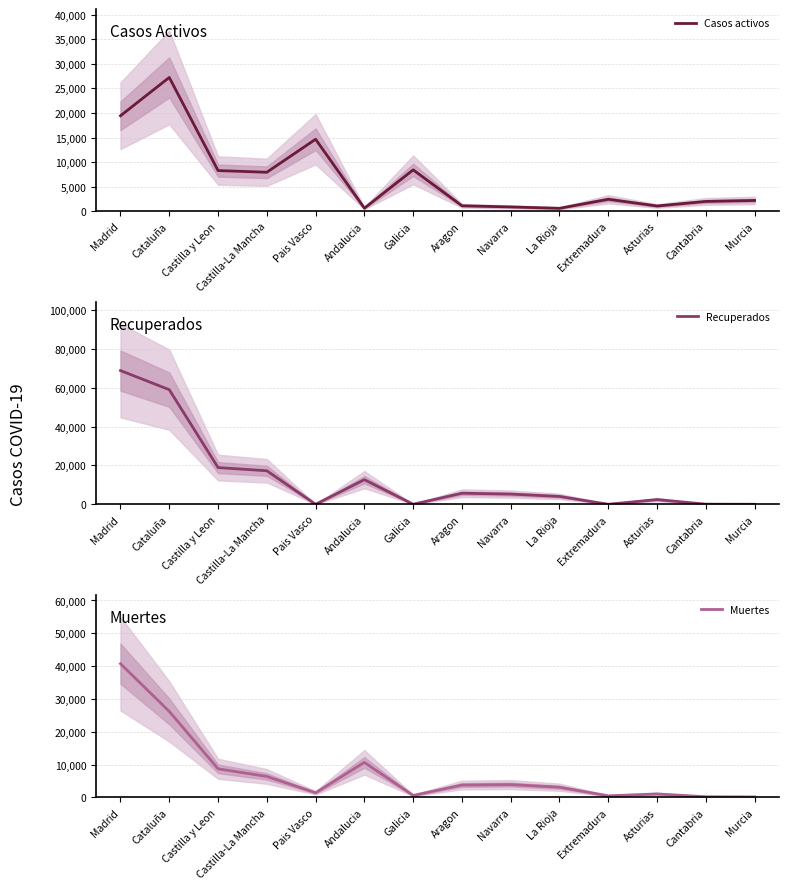

What value does the Muertes series have at Madrid, to the nearest 50?

40750